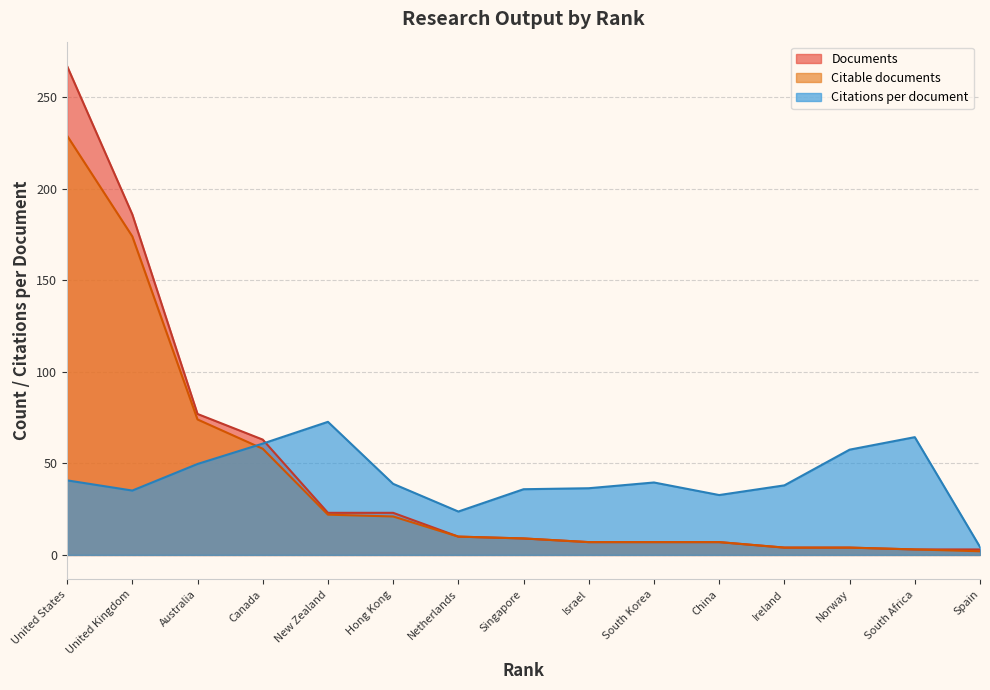

At which label is Documents closest to 135?

United Kingdom